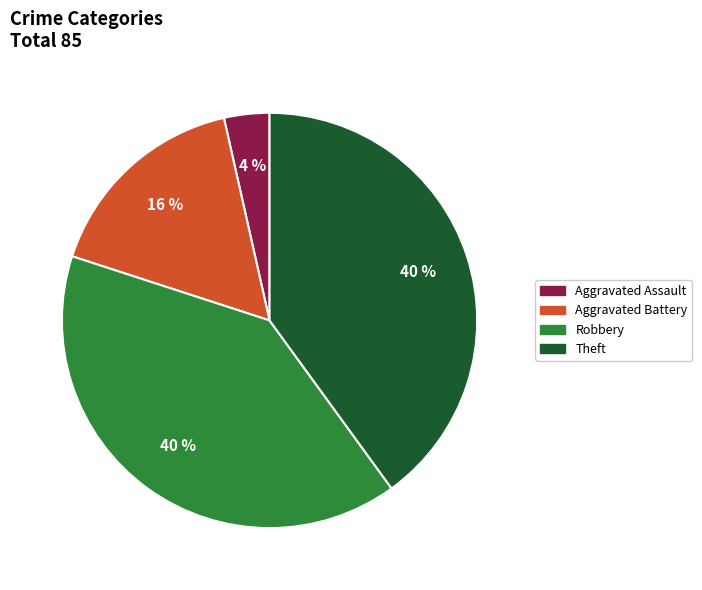

To the nearest percent, what is the difference between the largest and smallest slice percentages?

36%